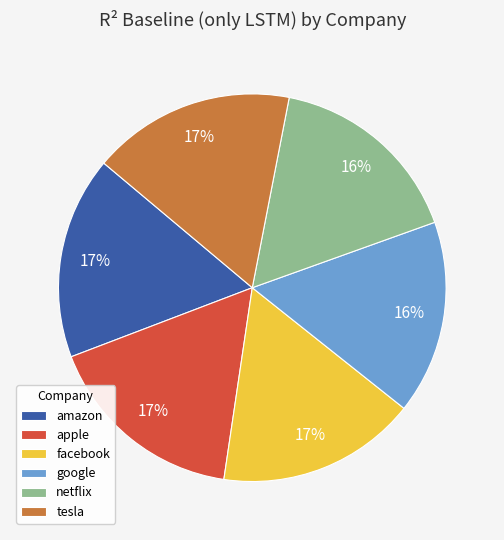

Combined, do facebook and apple account for over 50%?

No